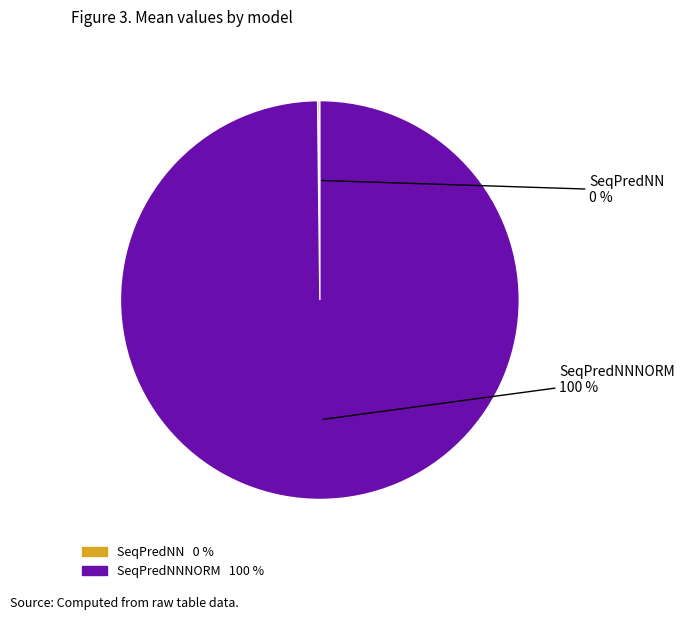

Is there any slice that represents more than half of the pie?

Yes